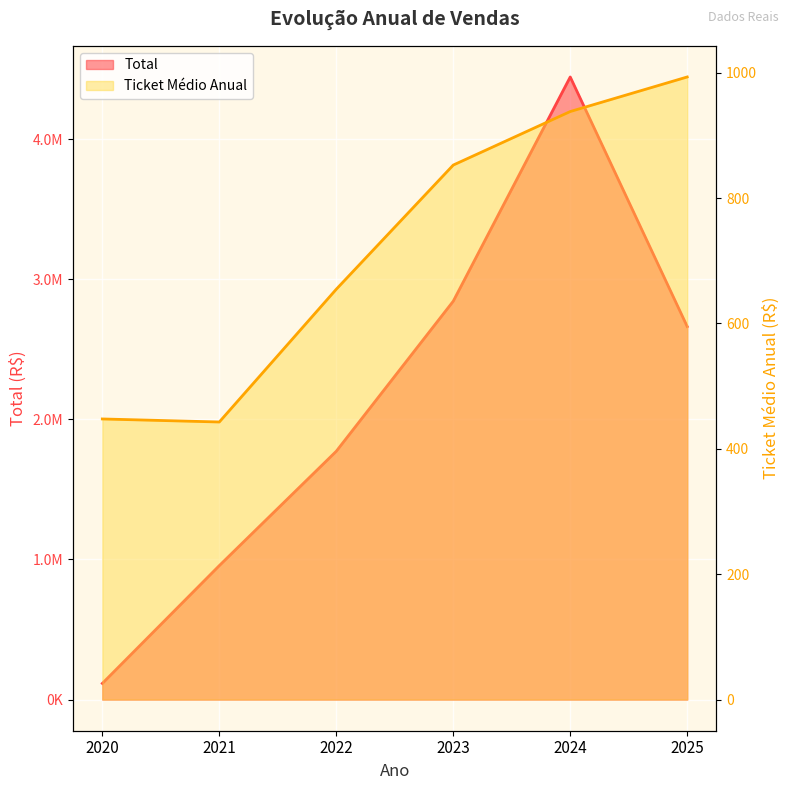

The Ticket Médio Anual series shows 442.9 at 2021. True or false?

True